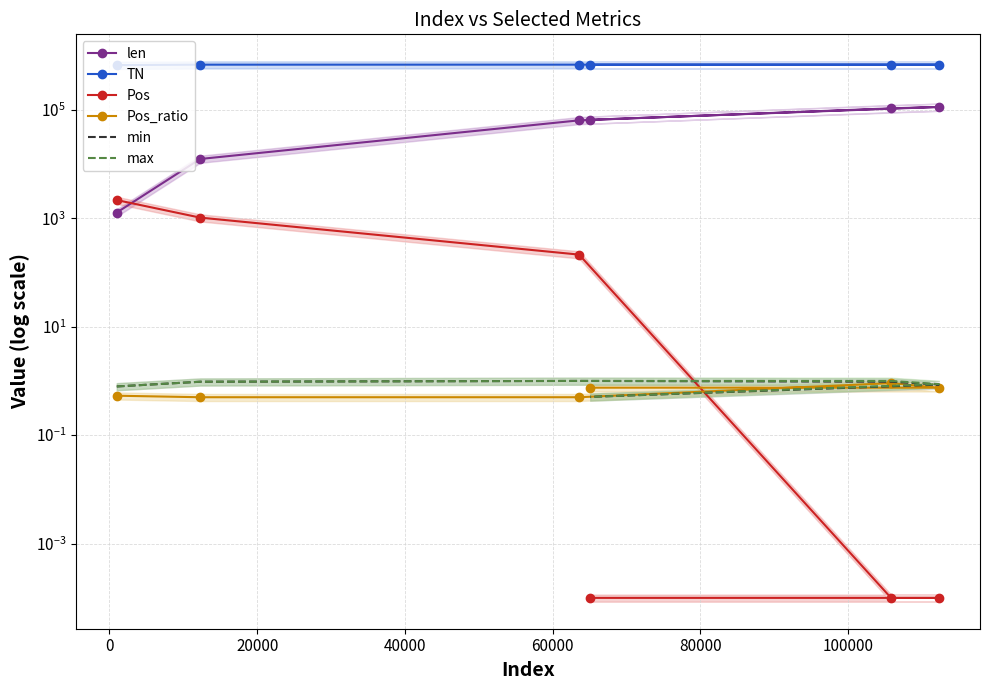

Is this an area chart (filled region under the line)?

No